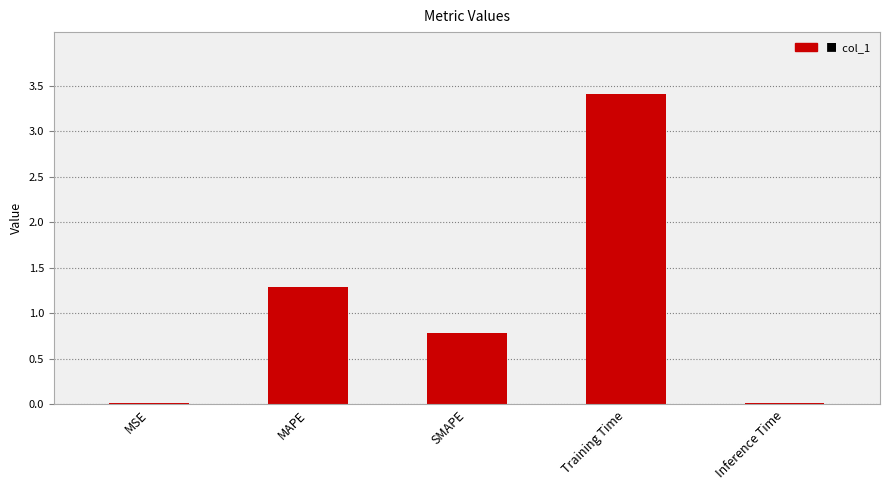

What is the difference between the maximum and second lowest values?

3.4